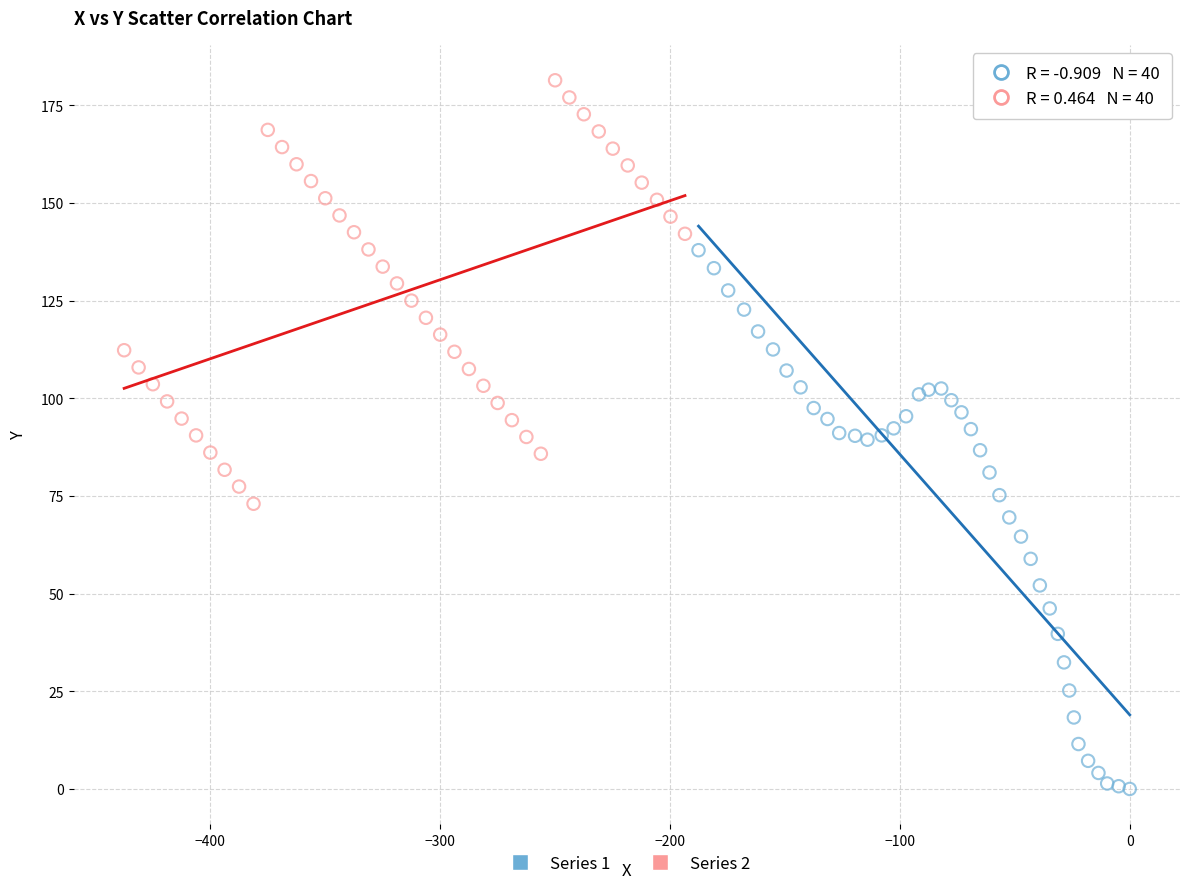

Which series contains the highest Y value?

Series 2